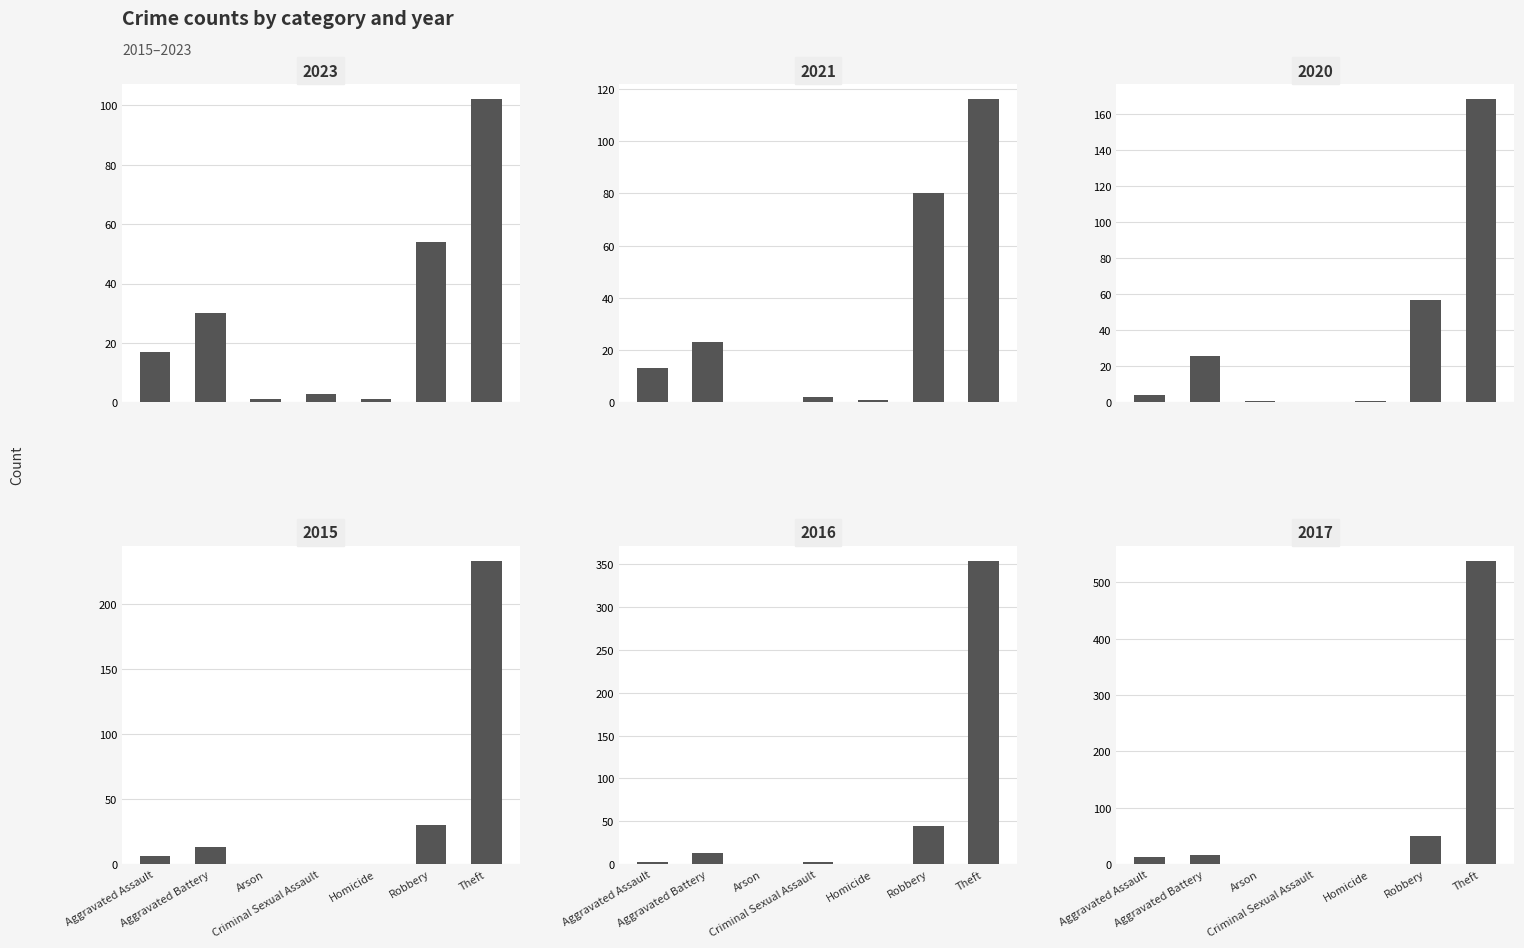

How many groups of bars are there?

7